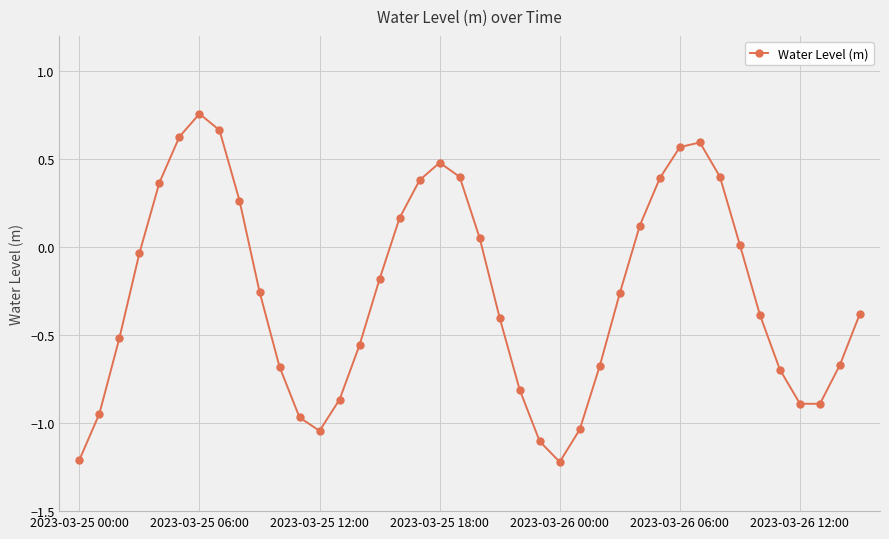

What is the smallest value displayed?

-1.2